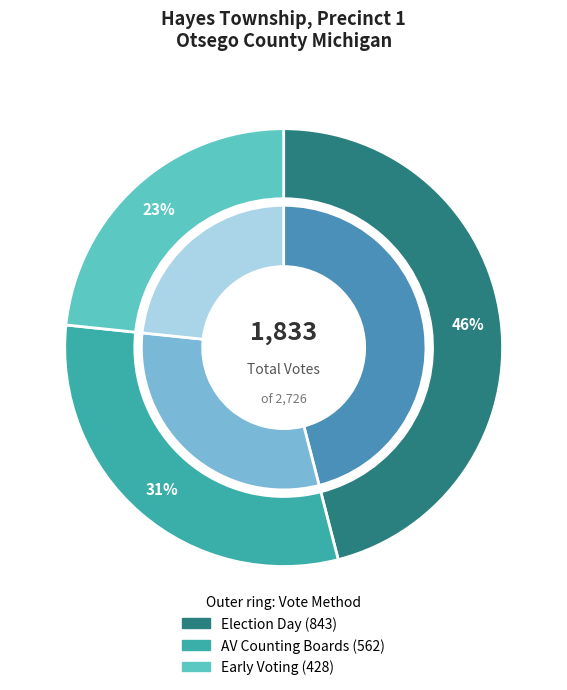

The Election Day slice represents 46% of the pie. True or false?

True